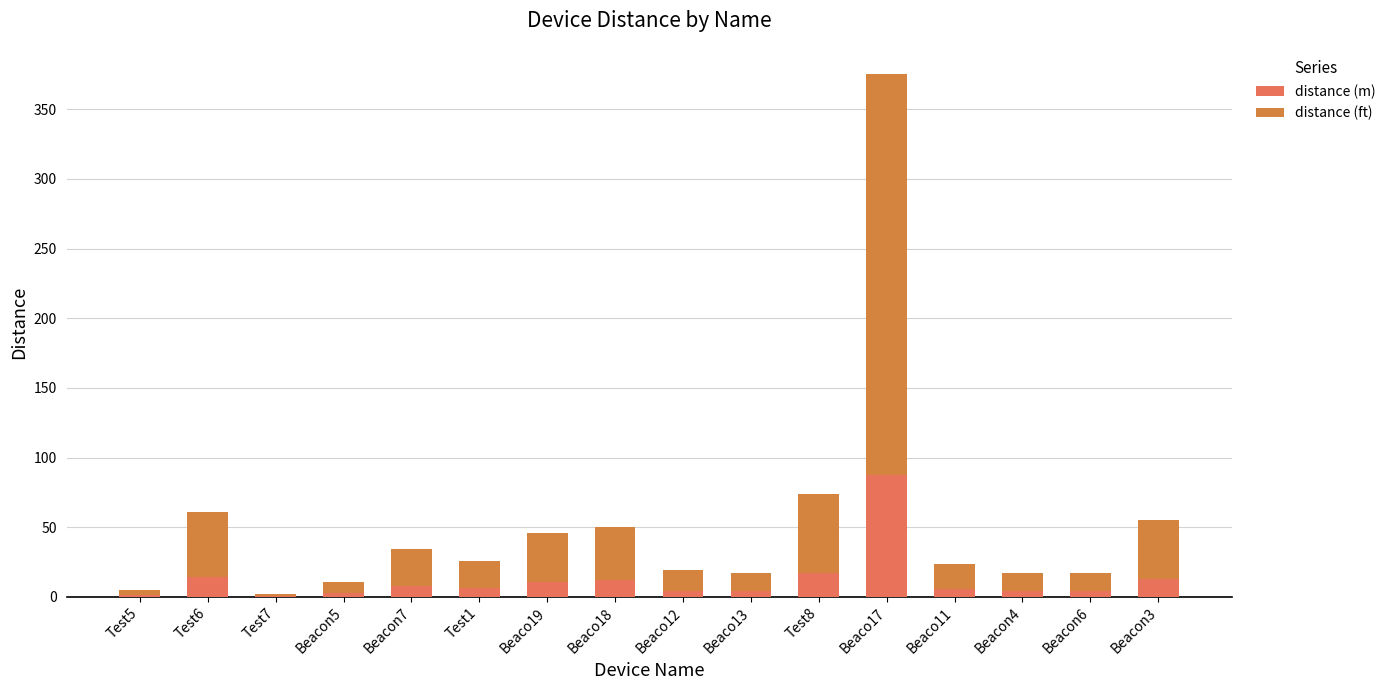

What are all the series names shown in the legend?

distance (m), distance (ft)